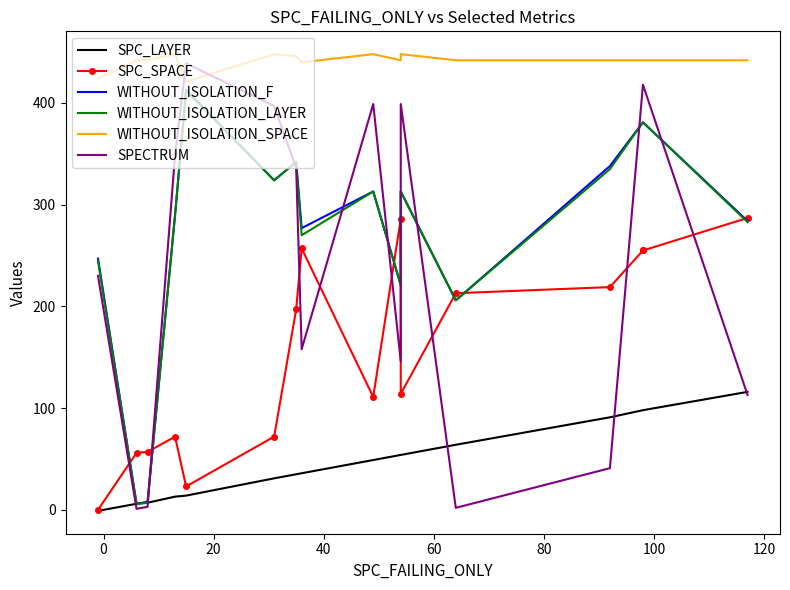

Reading left to right, what are all the values shown in this chart?

SPC_LAYER: -1	6	7	13	14	31	35	36	49	54	54	64	91	98	98	116
SPC_SPACE: 0	56	57	72	23	72	197	257	111	286	114	213	219	255	255	287
WITHOUT_ISOLATION_F: 247	6	8	290	413	324	342	277	313	221	313	206	338	381	381	284
WITHOUT_ISOLATION_LAYER: 245	6	7	290	412	324	342	270	313	221	313	206	335	381	381	283
WITHOUT_ISOLATION_SPACE: 424	442	442	448	421	448	446	440	448	442	448	442	442	442	442	442
SPECTRUM: 230	1	3	349	439	397	336	158	399	146	399	2	41	418	418	113